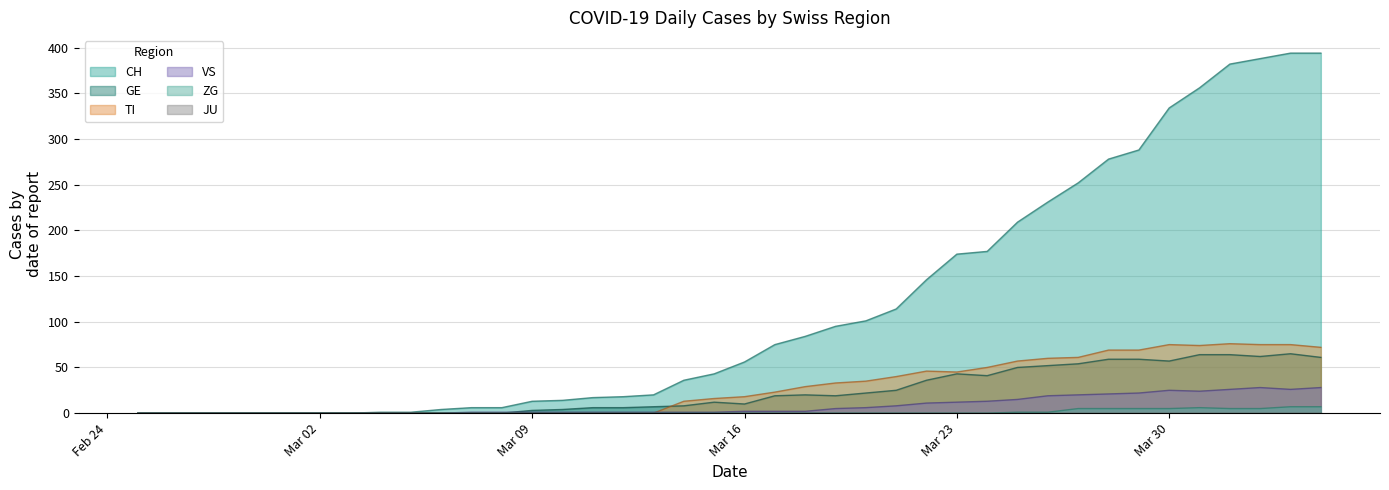

At which category is the sum across all series the highest?

2020-04-03